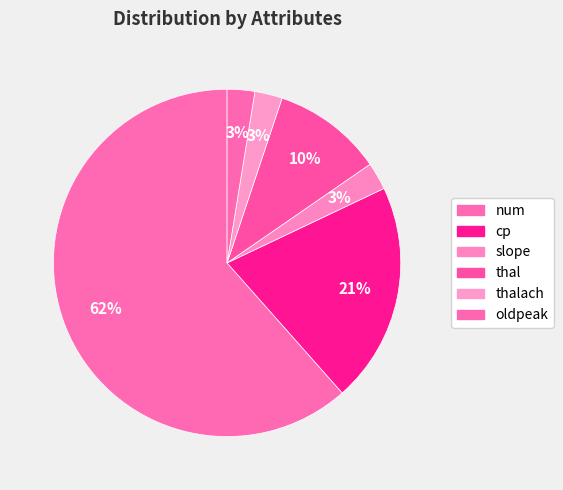

Is the sum of thal and thalach greater than half?

No